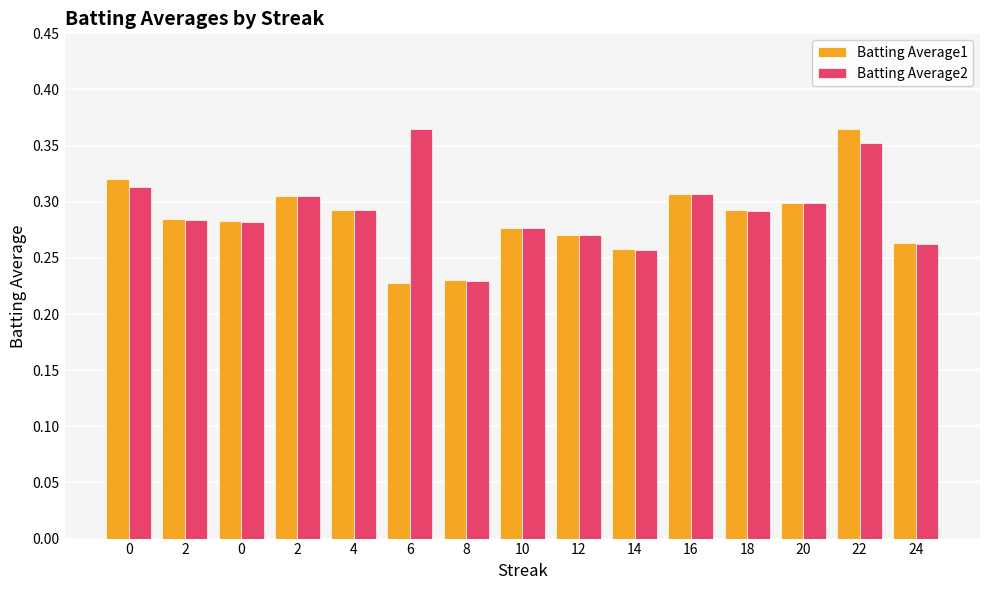

Which label corresponds to the largest value in the chart?

22